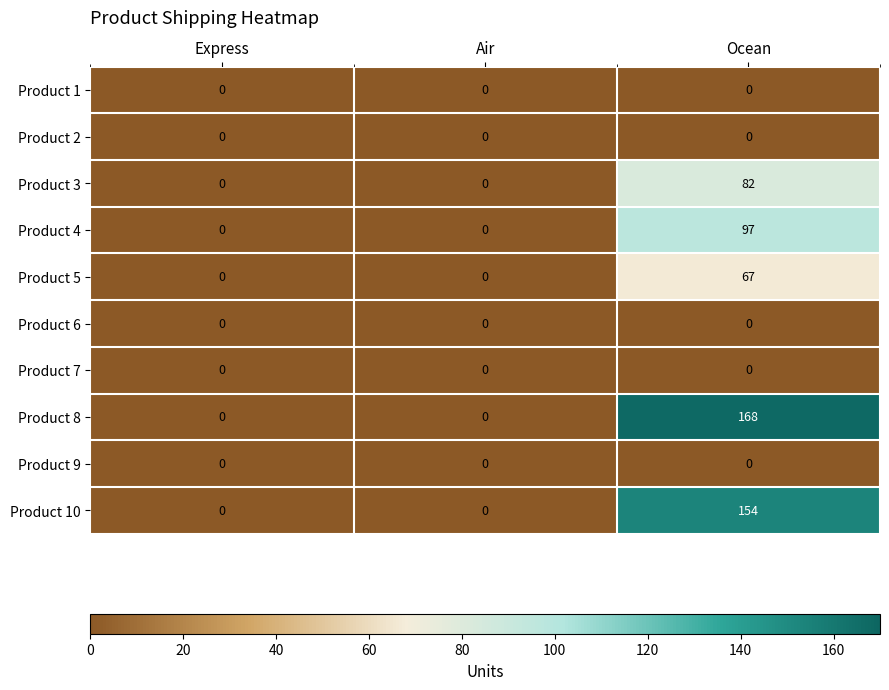

The value of Product 2 at Air is 0. True or false?

True